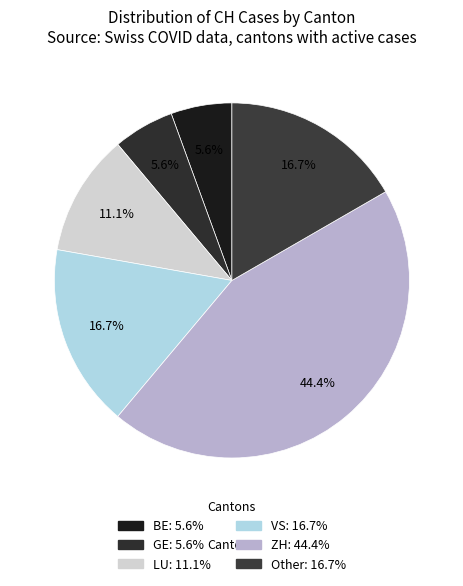

Count the number of slices in the pie.

6